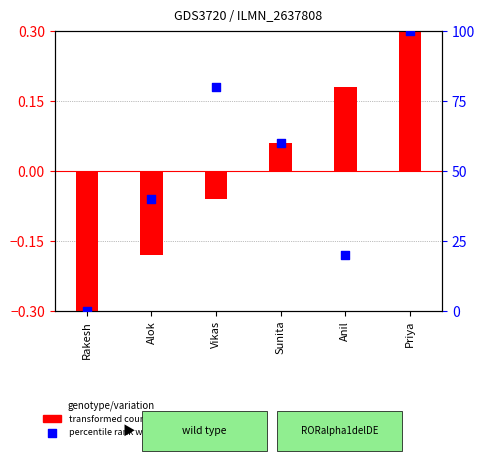

Which series contains the lowest Y value?

transformed count